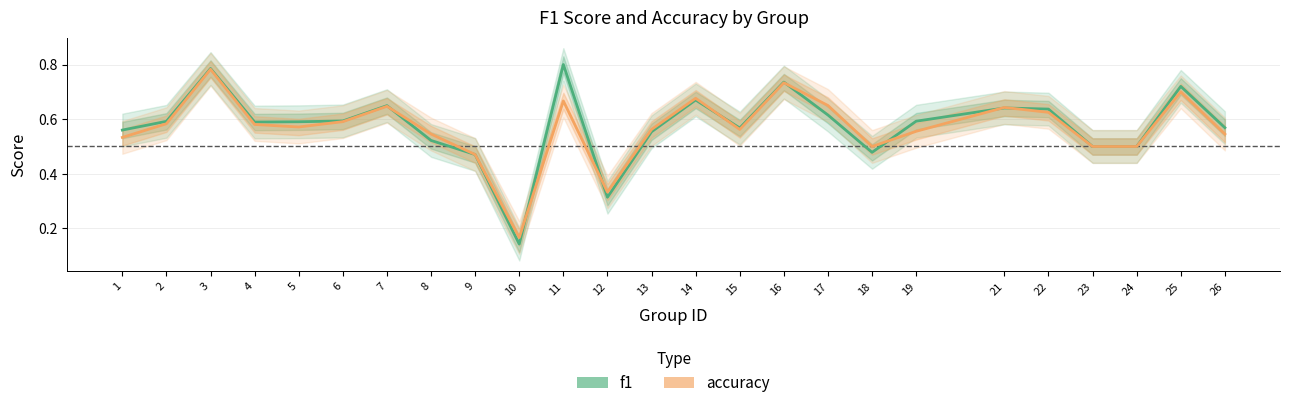

Which series changed the most between 8 and 16?

f1